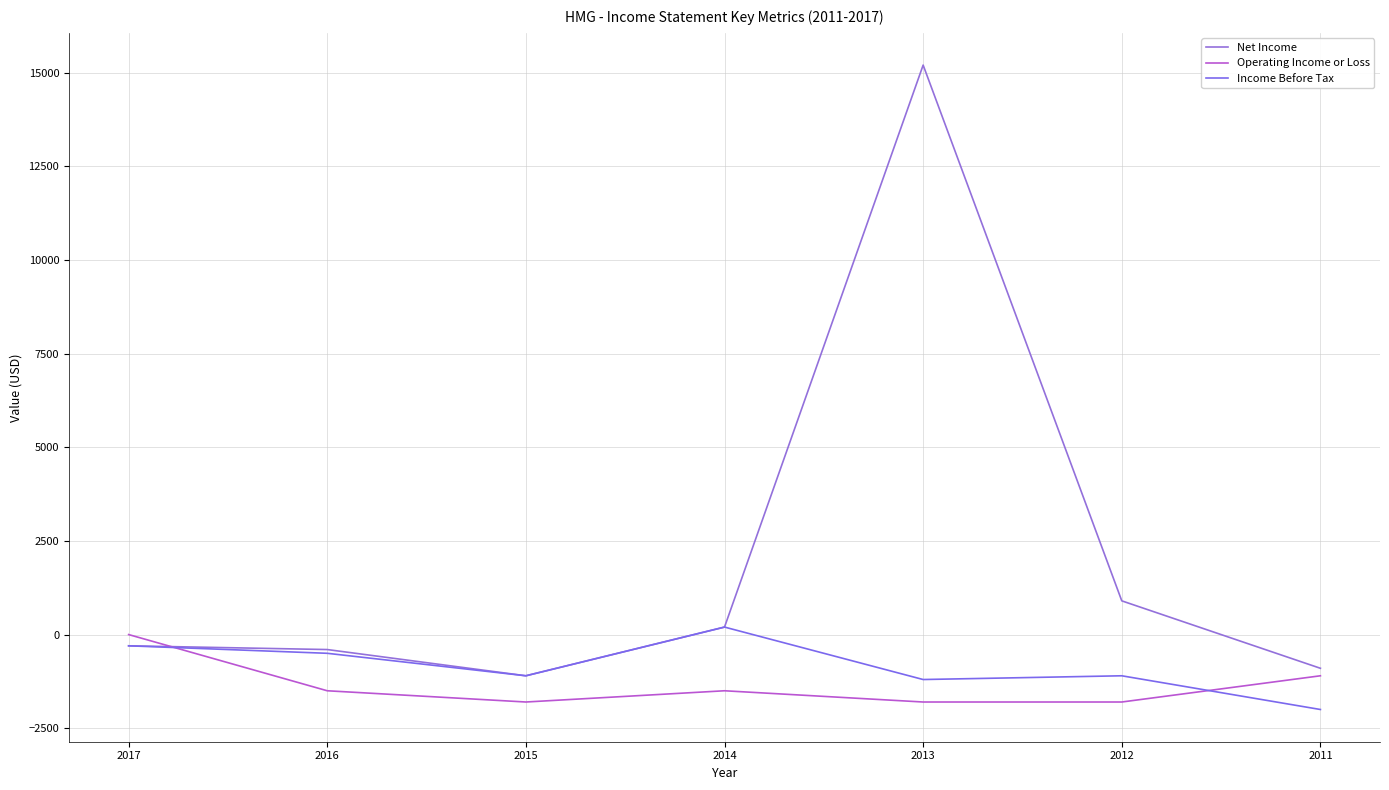

How many interior local peaks does the Operating Income or Loss series have?

1